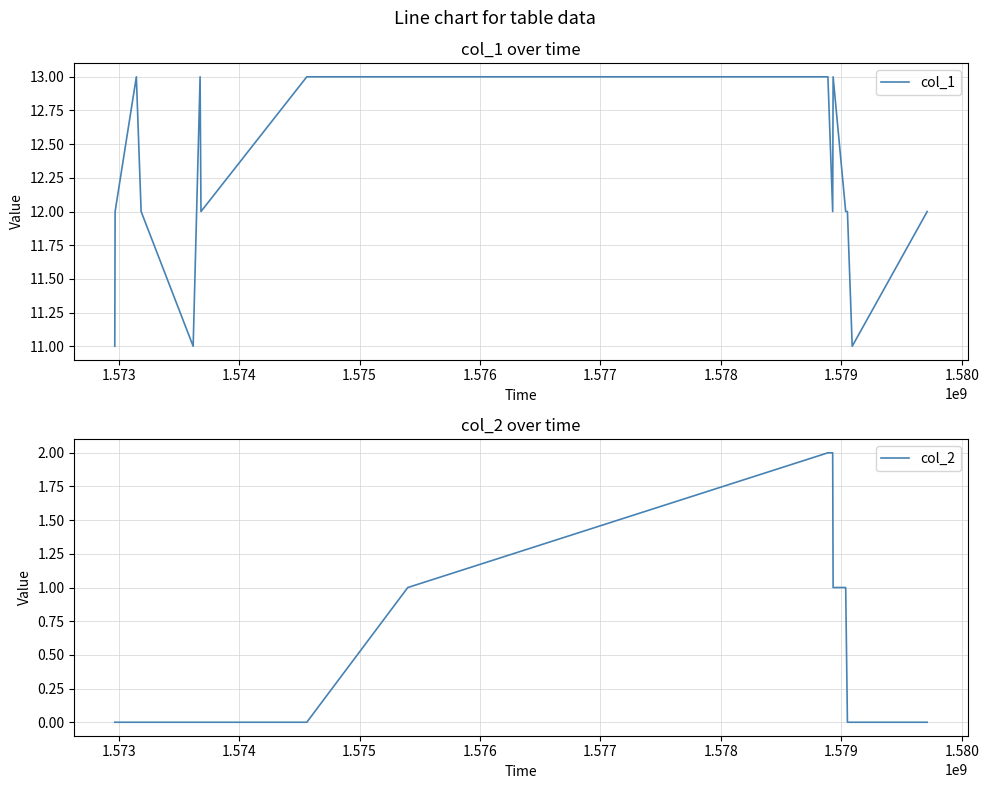

What is the lowest value of the col_1 series?

11